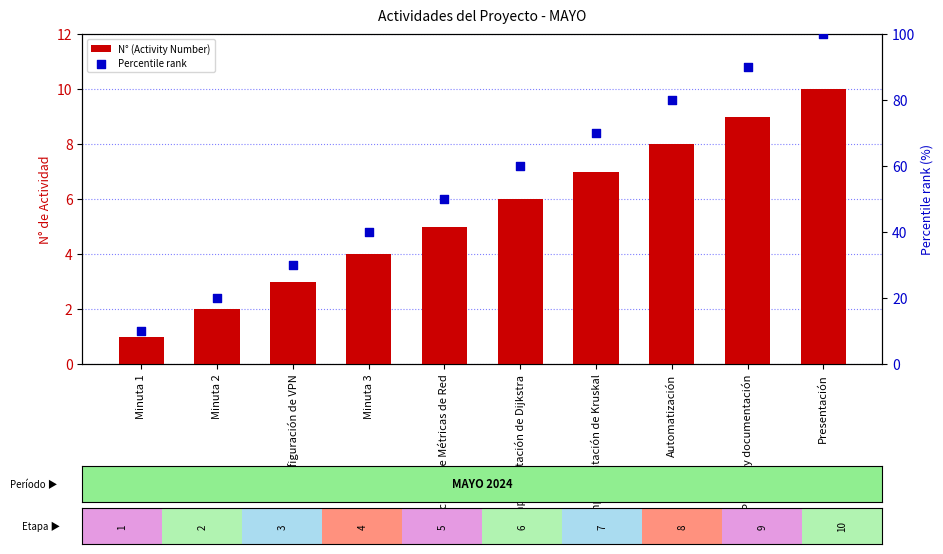

Which series contains the highest Y value?

Percentile rank